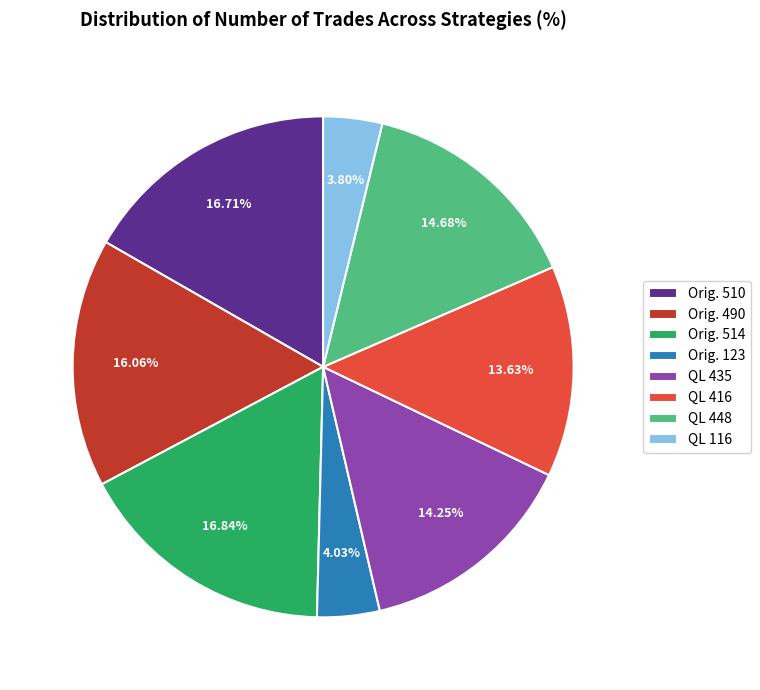

Do Orig. 123 and Orig. 514 together represent more than half of the pie?

No